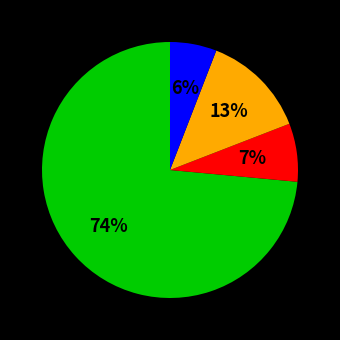

Is there any slice that represents more than half of the pie?

Yes